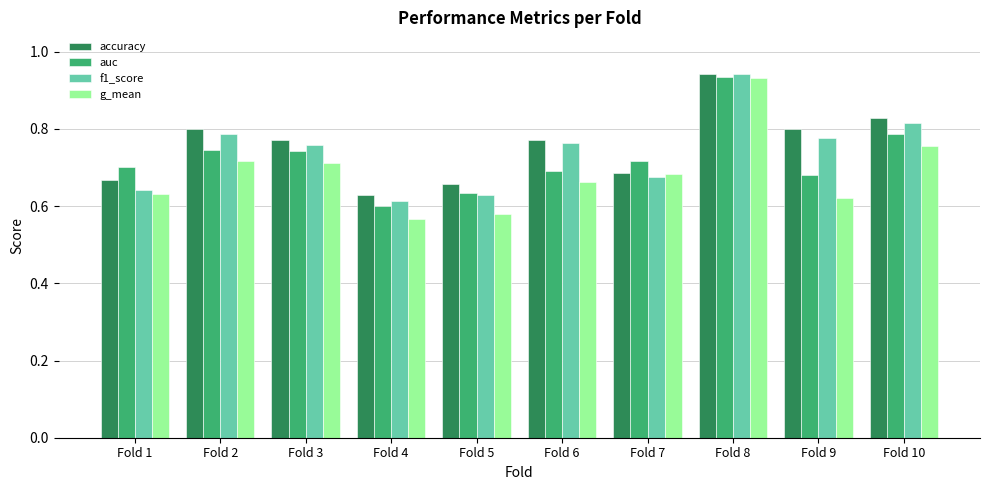

Which series has the widest spread of values?

g_mean